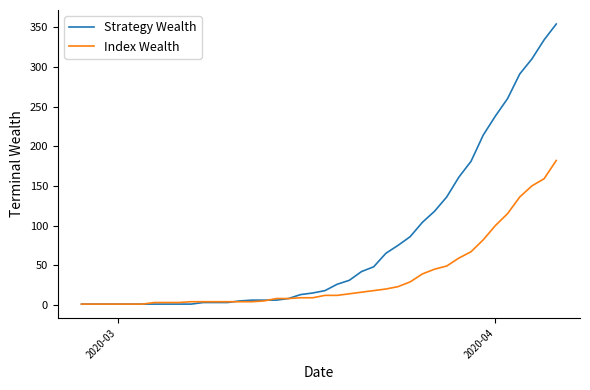

Which series has the largest total across all categories?

Strategy Wealth